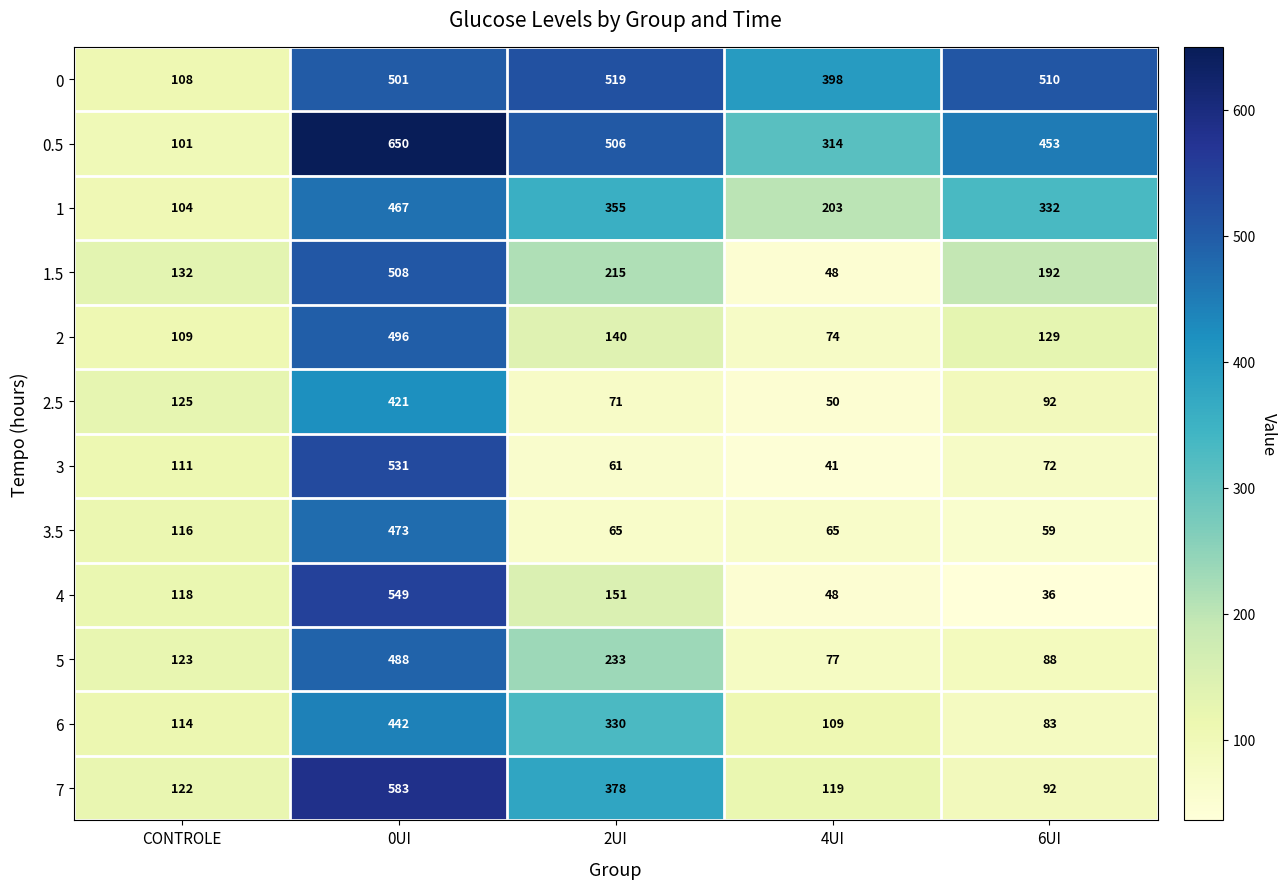

Which category has the highest value across all series?

0UI